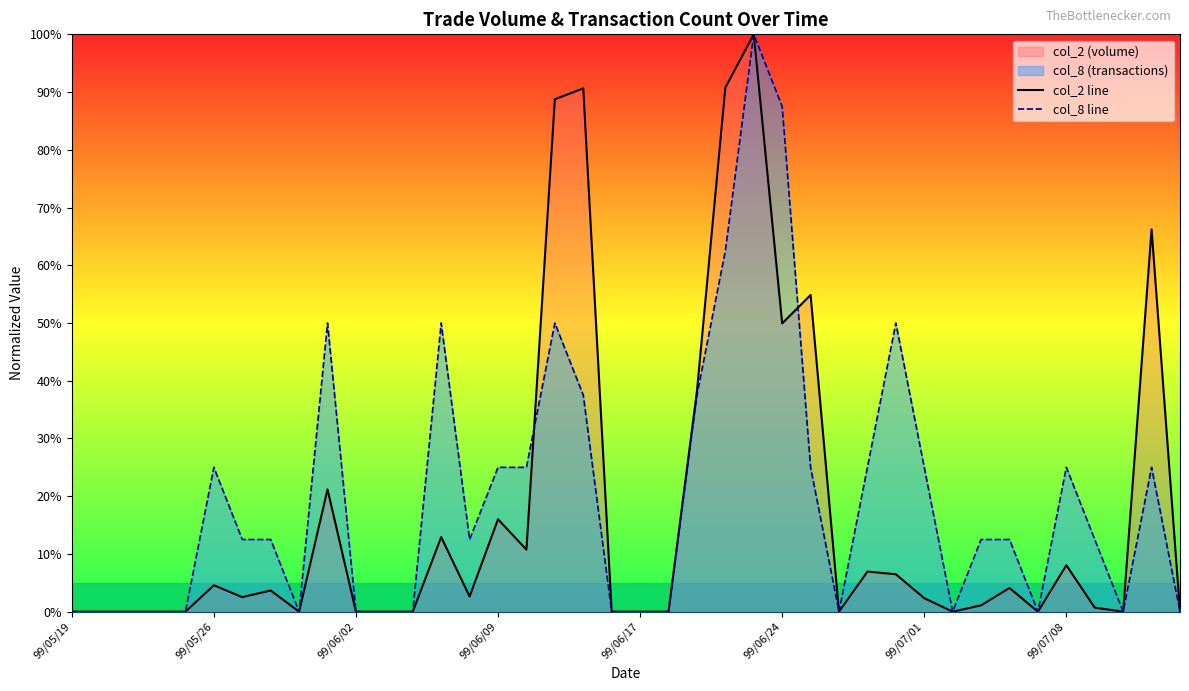

Which series has the largest total across all categories?

col_8 line